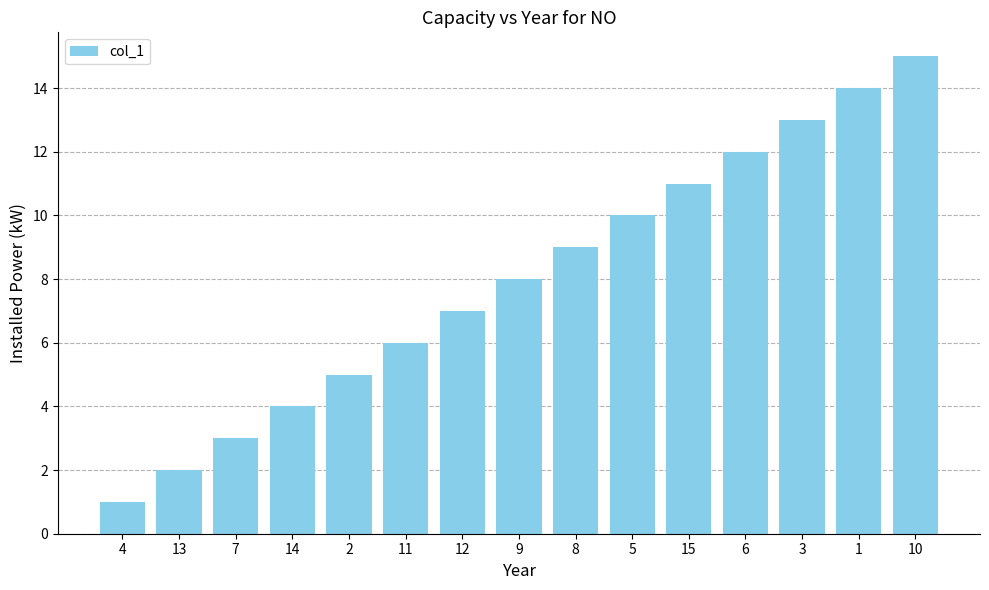

How many distinct data groups are displayed?

1